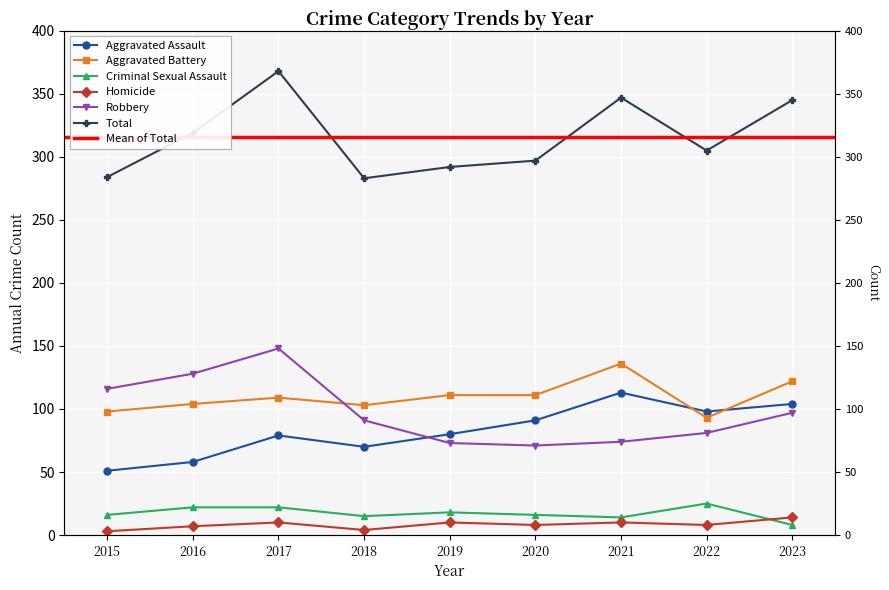

The value of Criminal Sexual Assault at 2017 is 6. True or false?

False